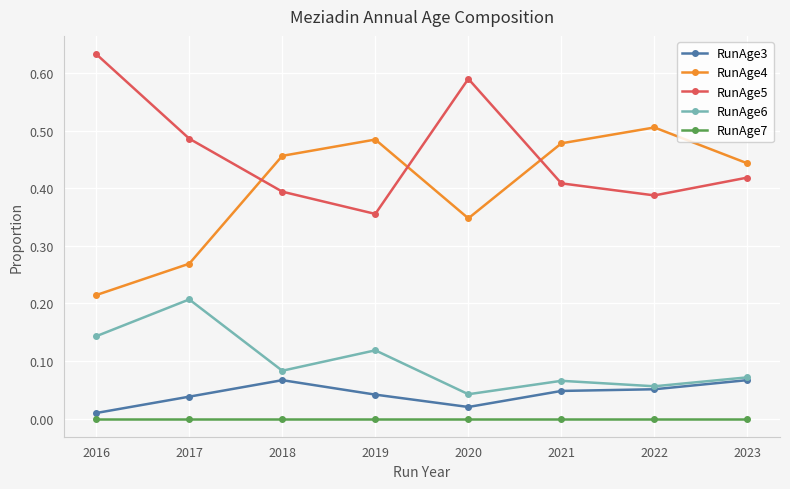

What is the total value across all series at 2018?

1.0